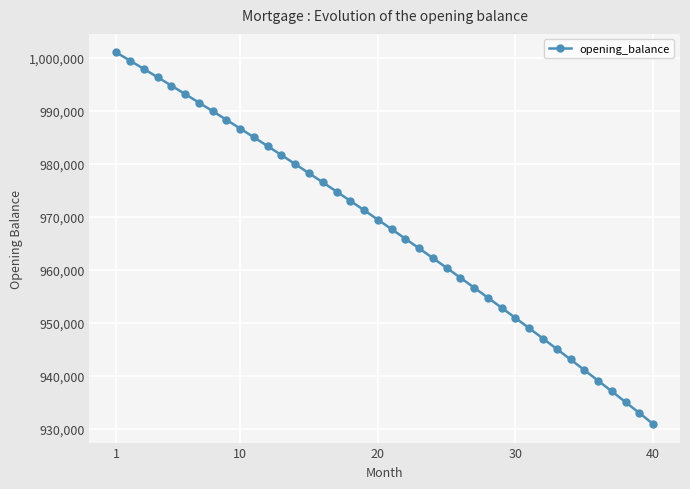

What is the greatest value displayed?

1001000.0